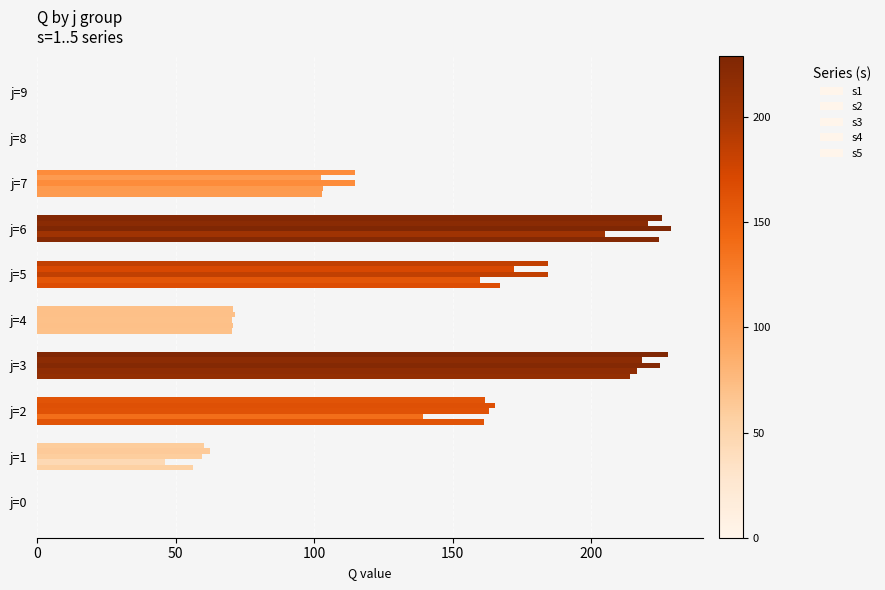

How many data points does each series have?

10